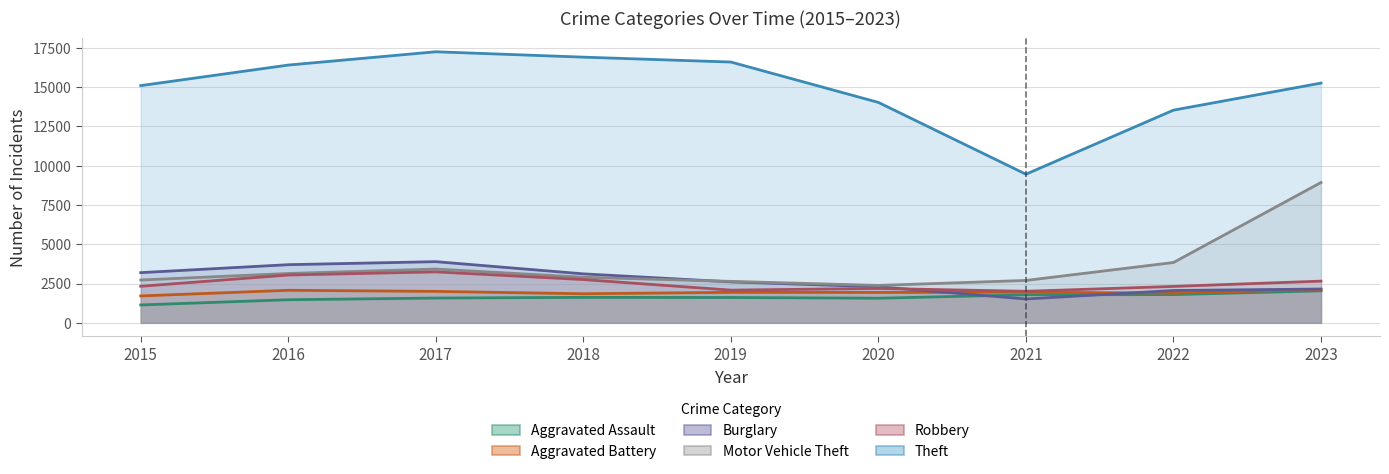

The value of Theft at 2020 is 7070. True or false?

False